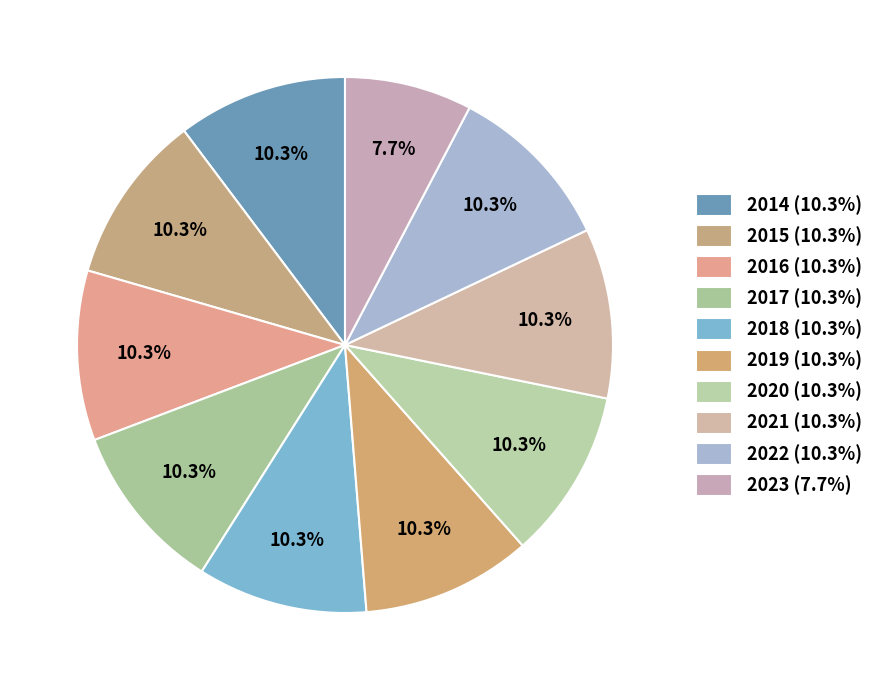

Count the number of slices in the pie.

10